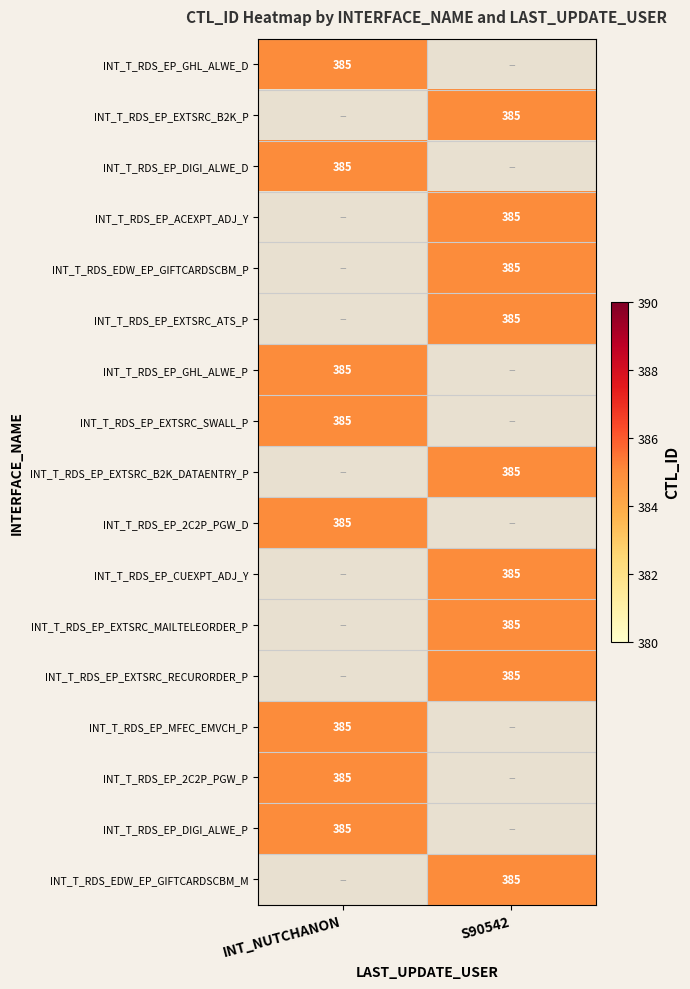

Between INT_T_RDS_EP_DIGI_ALWE_P and INT_T_RDS_EP_EXTSRC_ATS_P, which series saw the biggest shift?

INT_NUTCHANON